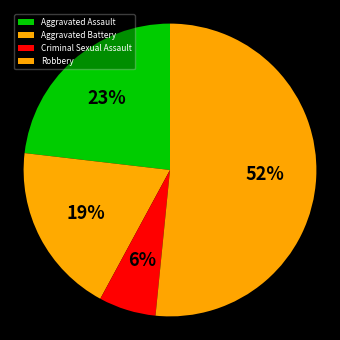

What percentage is NOT represented by Aggravated Battery?

81.1%